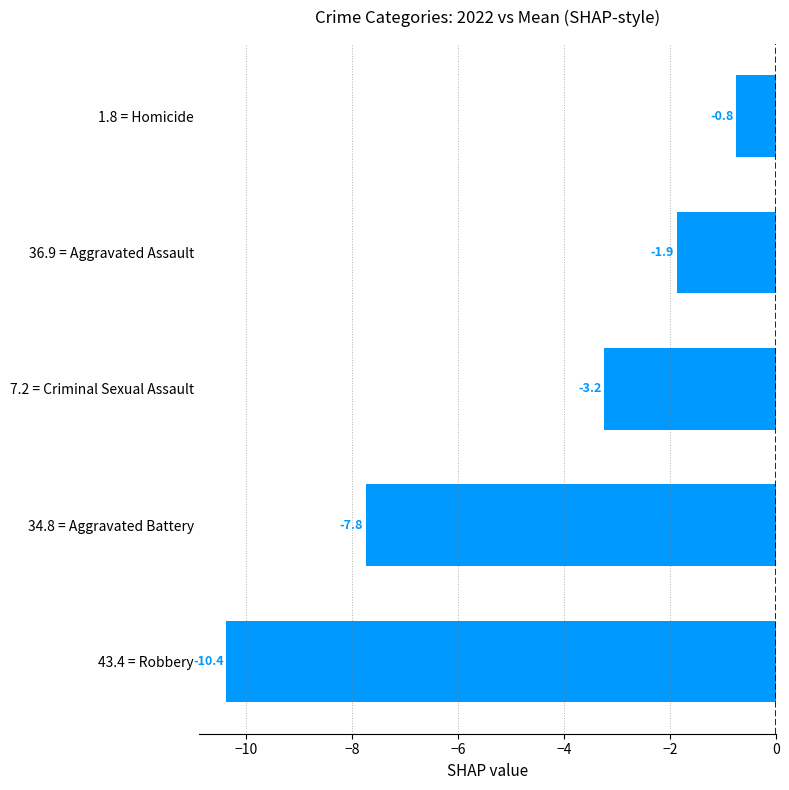

Is it true that the value at 43.4 = Robbery is -3.9?

False